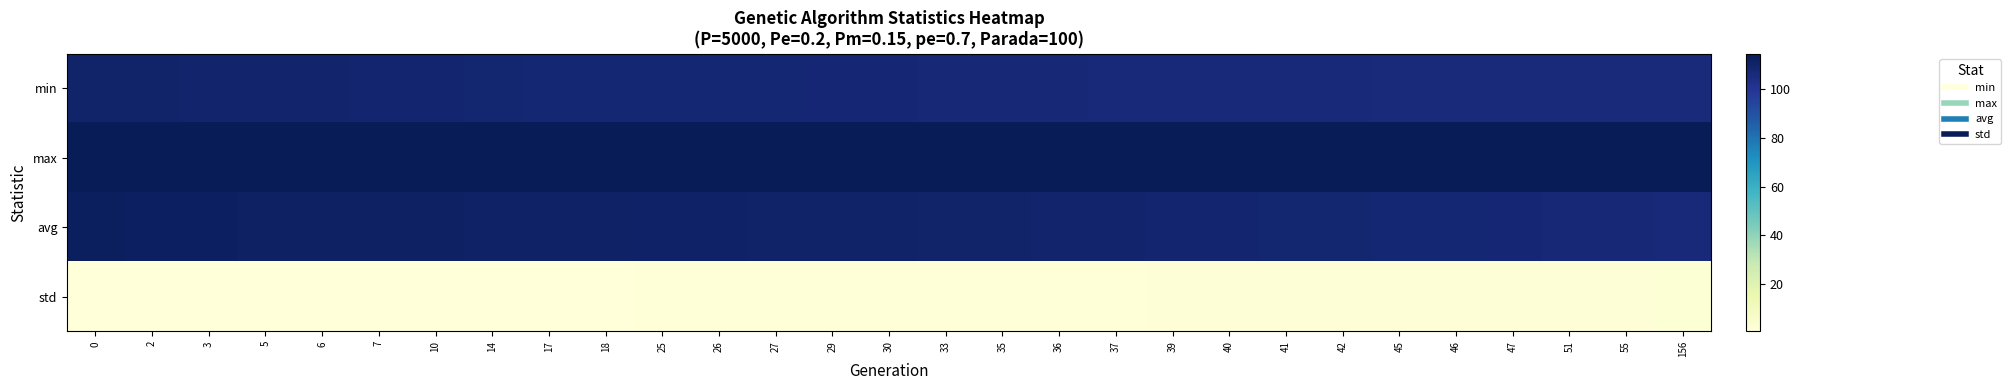

Between 42 and 41, which is larger?

41